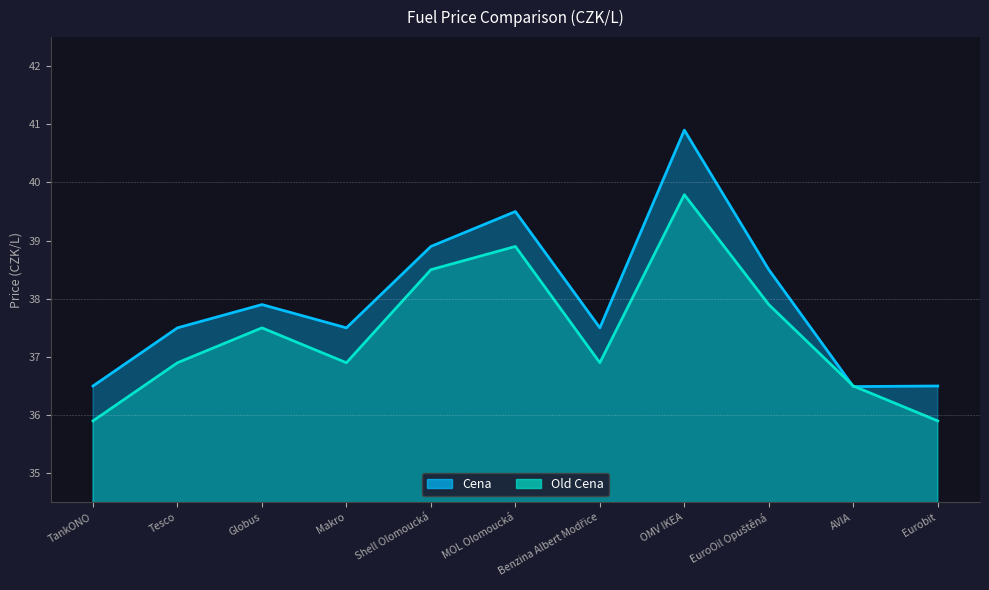

True or false: Cena and Old Cena cross at least once.

True